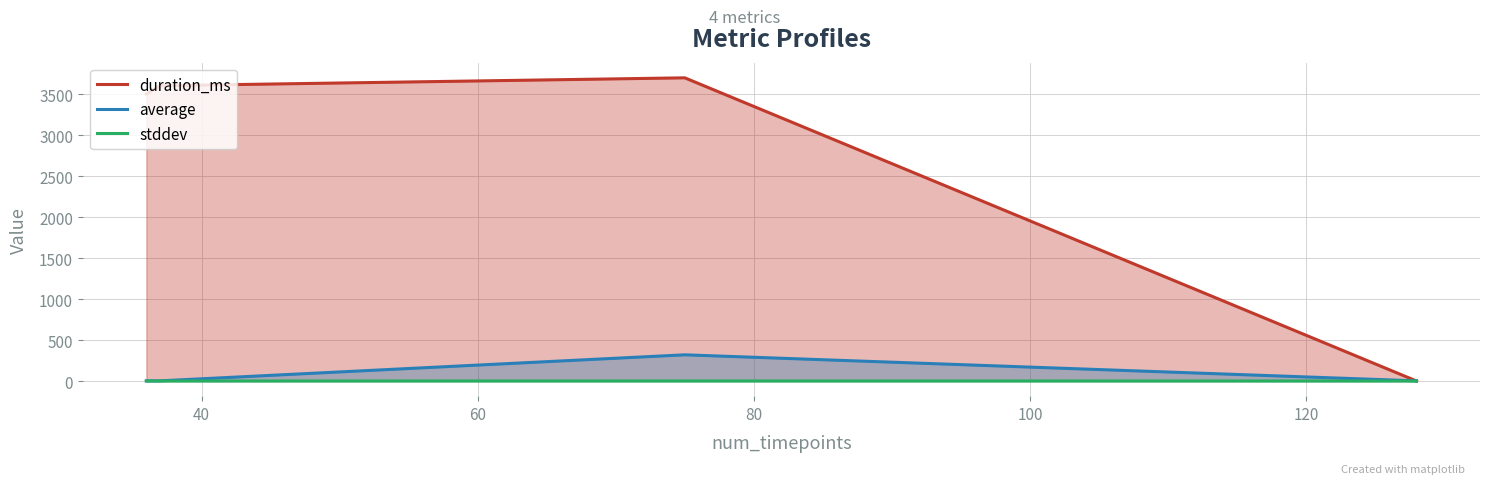

After their last crossing, which series has the higher values: stddev or duration_ms?

stddev